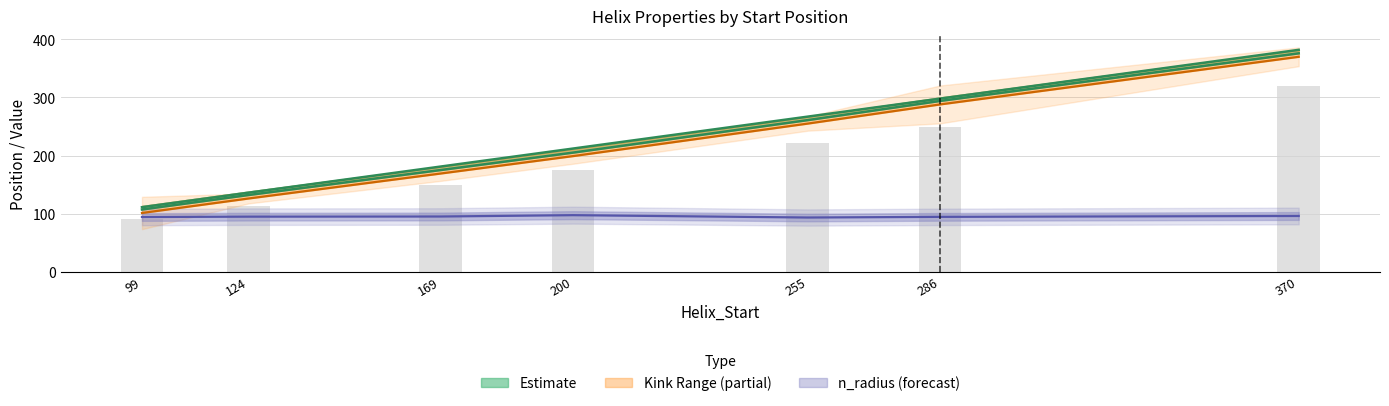

Rank the categories by Kink_Position value from highest to lowest.

370, 286, 255, 200, 169, 124, 99